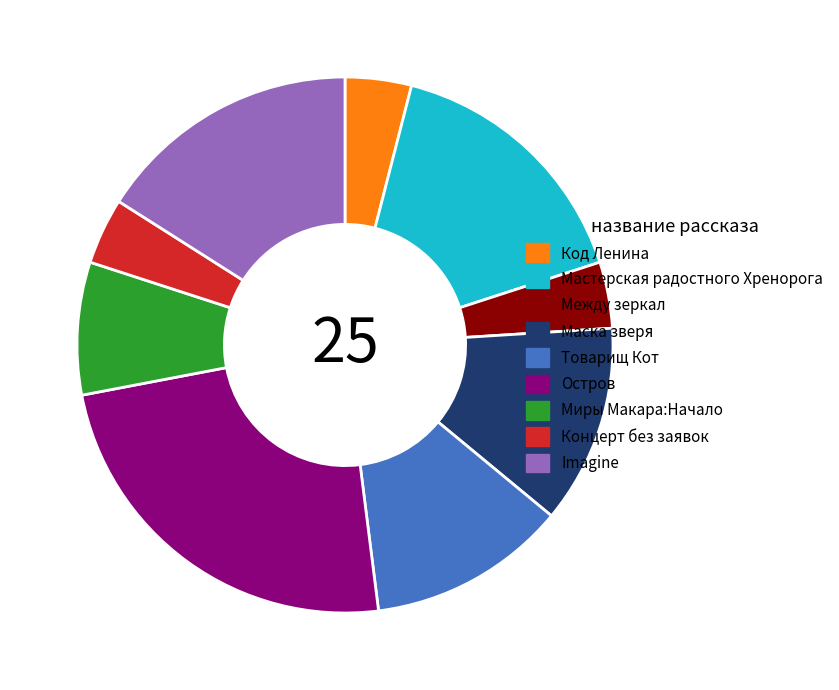

Between Остров and Imagine, which is larger?

Остров